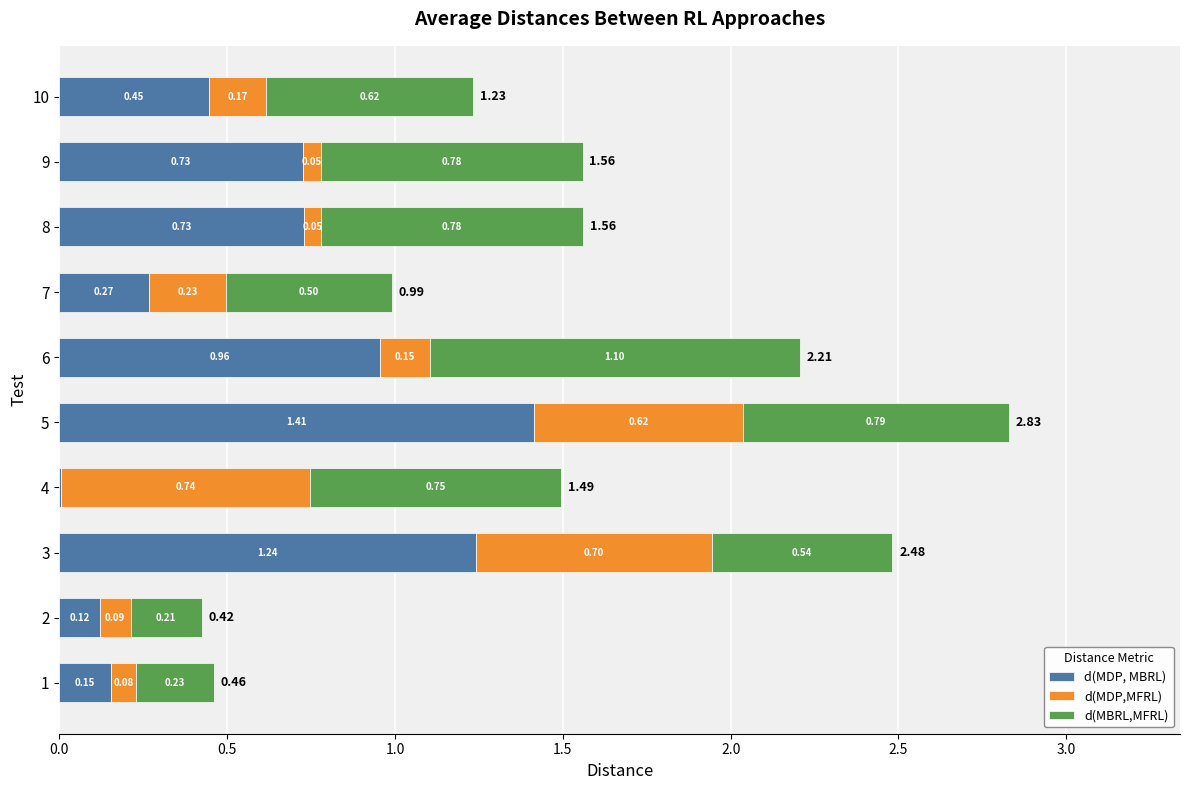

At which category is the sum across all series the highest?

5